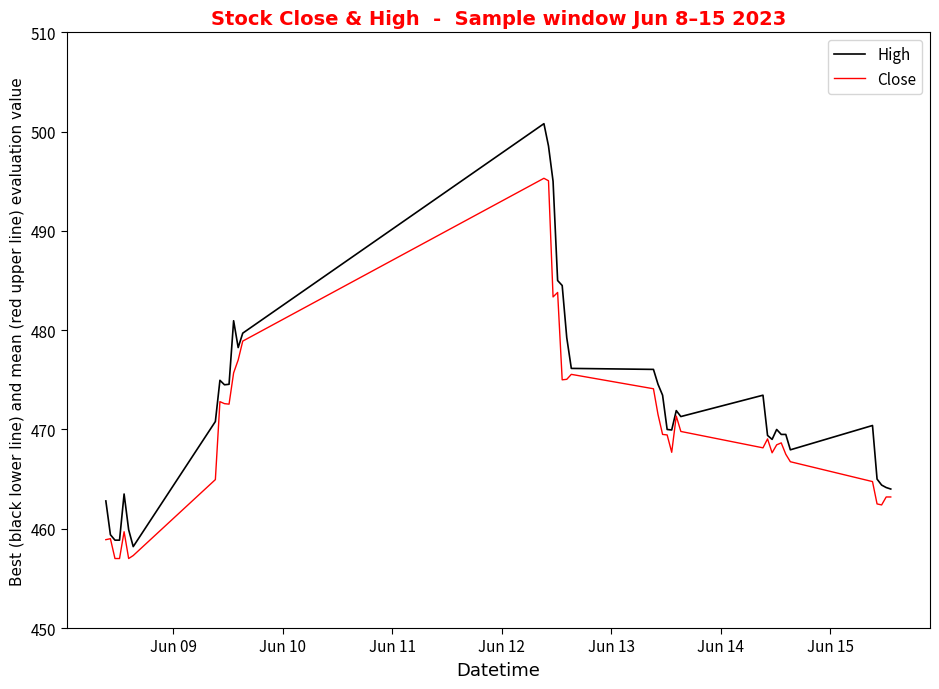

What is the maximum value shown in the chart?

500.8